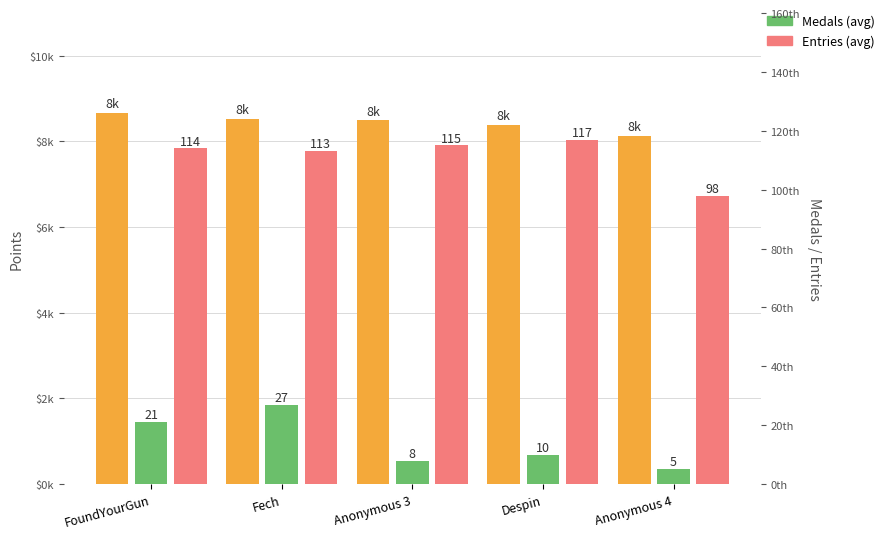

Reading left to right, transcribe all the data shown in this chart.

Points: FoundYourGun=8674	Fech=8530	Anonymous 3=8491	Despin=8393	Anonymous 4=8132
Medals (avg): FoundYourGun=21	Fech=27	Anonymous 3=8	Despin=10	Anonymous 4=5
Entries (avg): FoundYourGun=114	Fech=113	Anonymous 3=115	Despin=117	Anonymous 4=98